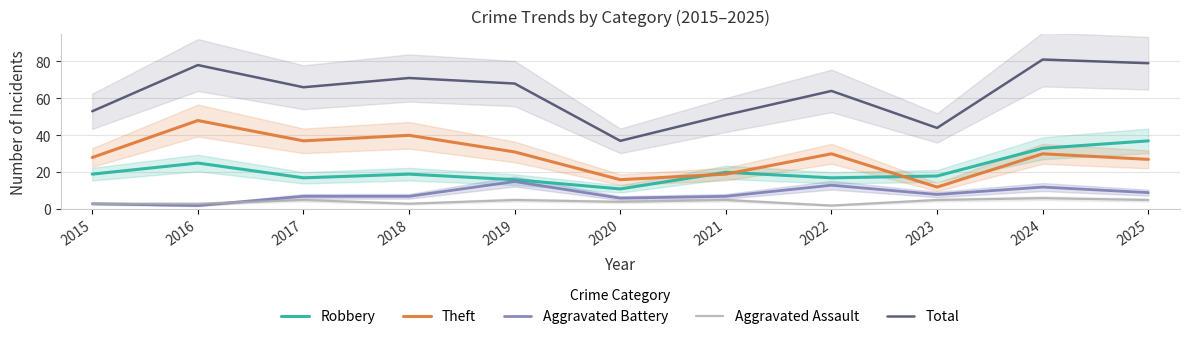

Reading left to right, what are all the values shown in this chart?

Robbery: 2015=19	2016=25	2017=17	2018=19	2019=16	2020=11	2021=20	2022=17	2023=18	2024=33	2025=37
Theft: 2015=28	2016=48	2017=37	2018=40	2019=31	2020=16	2021=19	2022=30	2023=12	2024=30	2025=27
Aggravated Battery: 2015=3	2016=2	2017=7	2018=7	2019=15	2020=6	2021=7	2022=13	2023=8	2024=12	2025=9
Aggravated Assault: 2015=3	2016=3	2017=5	2018=3	2019=5	2020=4	2021=5	2022=2	2023=5	2024=6	2025=5
Total: 2015=53	2016=78	2017=66	2018=71	2019=68	2020=37	2021=51	2022=64	2023=44	2024=81	2025=79